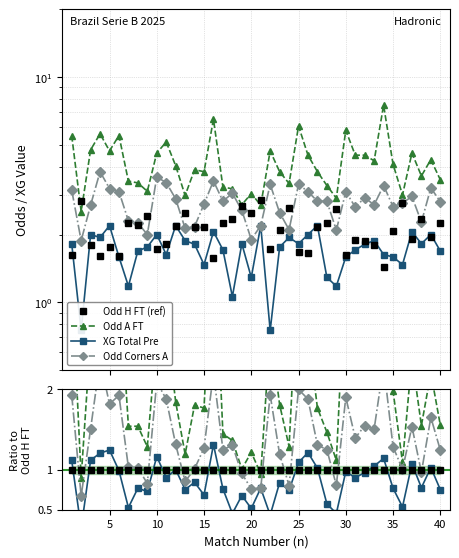

Reading left to right, extract all data points from this chart.

Odd H FT (ref): 1.0	1.0	1.0	1.0	1.0	1.0	1.0	1.0	1.0	1.0	1.0	1.0	1.0	1.0	1.0	1.0	1.0	1.0	1.0	1.0	1.0	1.0	1.0	1.0	1.0	1.0	1.0	1.0	1.0	1.0	1.0	1.0	1.0	1.0	1.0	1.0	1.0	1.0	1.0	1.0
Odd A FT: 3.4	0.9	2.7	3.5	2.7	3.4	1.5	1.5	1.3	2.7	2.8	1.8	1.2	1.8	1.8	4.1	1.4	1.4	1.0	1.2	0.9	2.7	1.8	1.3	3.6	2.7	1.8	1.5	1.1	3.6	2.4	2.4	2.4	5.2	2.0	1.1	2.4	1.5	2.2	1.6
XG Total Pre: 1.1	0.3	1.1	1.2	1.2	1.0	0.5	0.8	0.7	1.2	0.9	1.0	0.8	0.8	0.7	1.3	0.8	0.5	0.7	0.5	0.8	0.4	0.8	0.7	1.1	1.2	1.0	0.6	0.5	1.0	0.9	1.0	1.0	1.1	0.8	0.5	1.1	0.8	1.0	0.8
Odd Corners A: 1.9	0.7	1.5	2.4	1.8	1.9	1.0	1.0	0.8	2.1	1.9	1.3	0.9	1.0	1.3	2.2	1.2	1.3	1.0	0.8	0.8	1.9	1.2	0.8	2.0	1.9	1.3	1.2	0.8	1.9	1.4	1.5	1.5	2.3	1.3	1.0	1.5	1.0	1.7	1.2